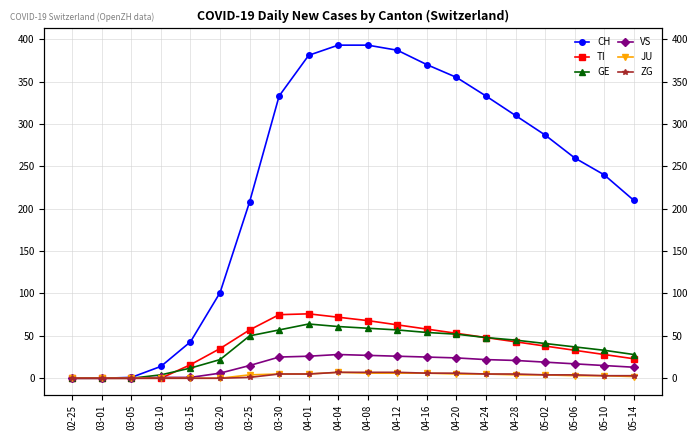

What is the average value of the ZG series?

3